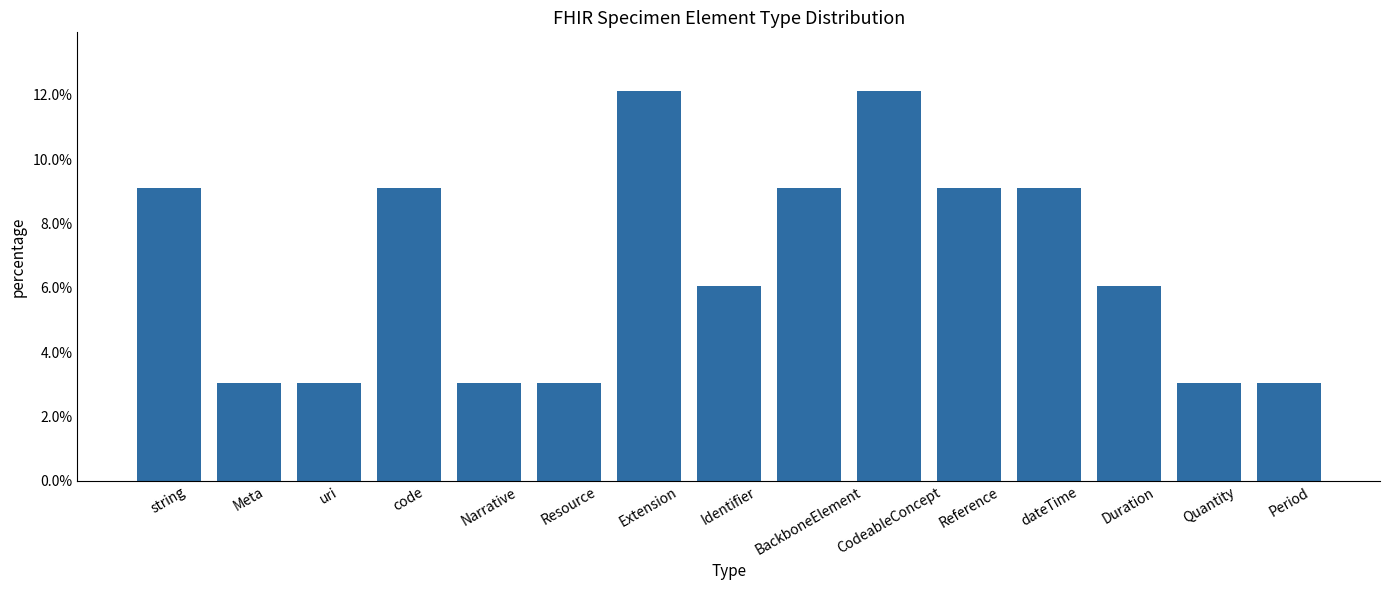

What is the value of the 8th bar from the left?

0.1